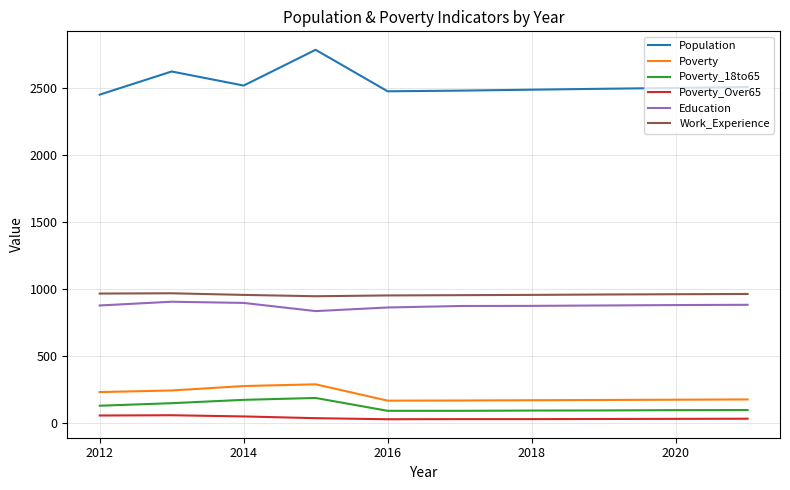

Which series has the largest range (max minus min)?

Population